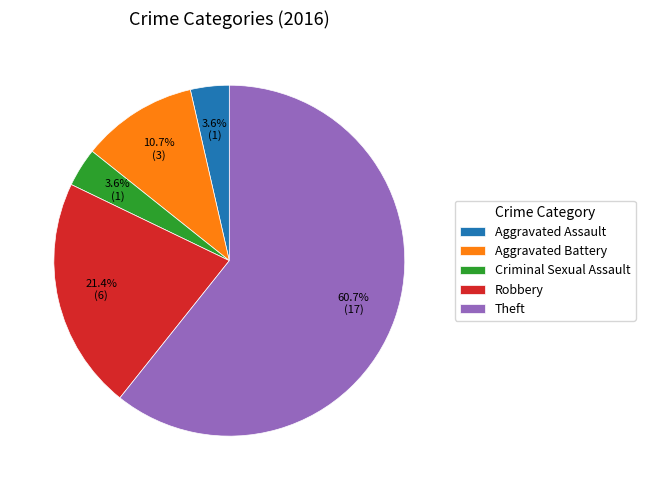

Which slice is the largest?

Theft